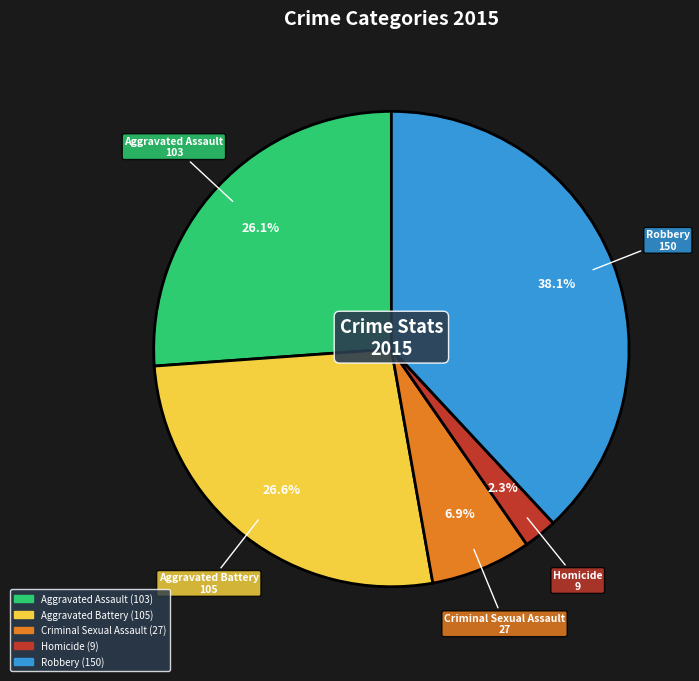

Is there a majority slice in this chart?

No